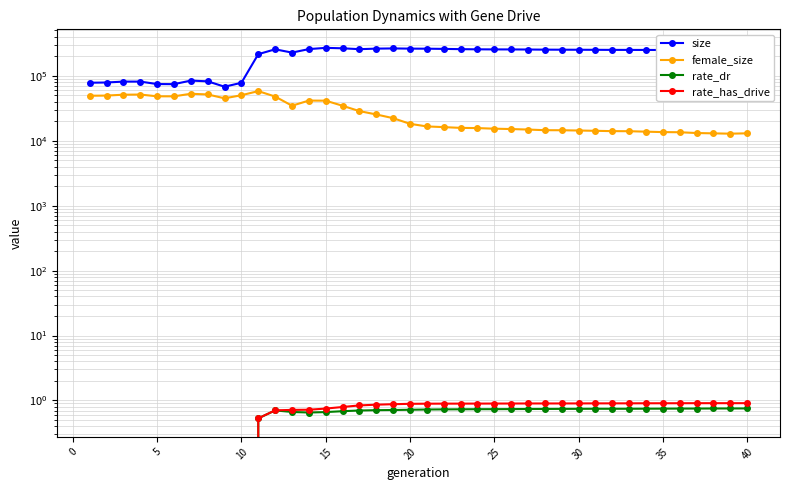

How many lines are shown in the chart?

4